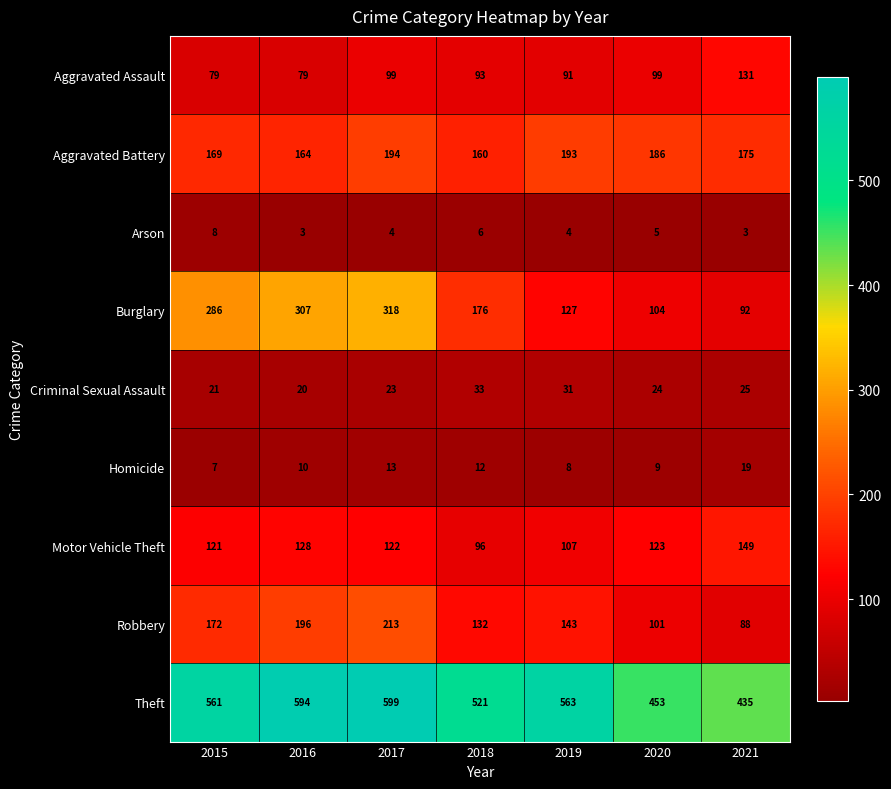

List the series in order of their peak value, highest first.

Theft, Burglary, Robbery, Aggravated Battery, Motor Vehicle Theft, Aggravated Assault, Criminal Sexual Assault, Homicide, Arson